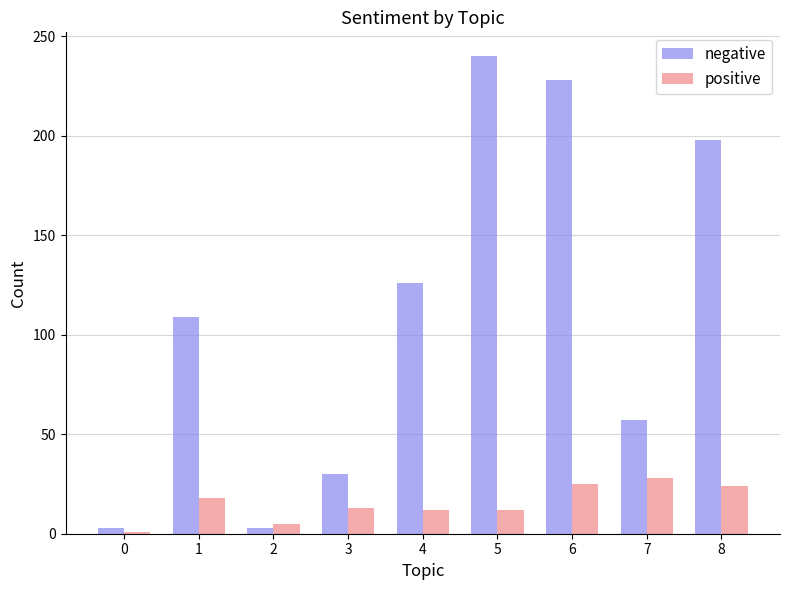

What is the highest value of the negative series?

240